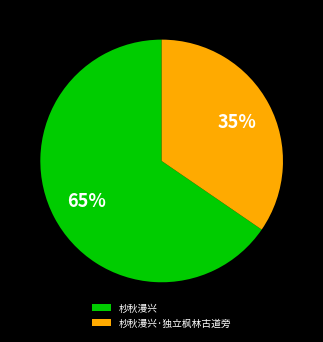

Is there a majority slice in this chart?

Yes